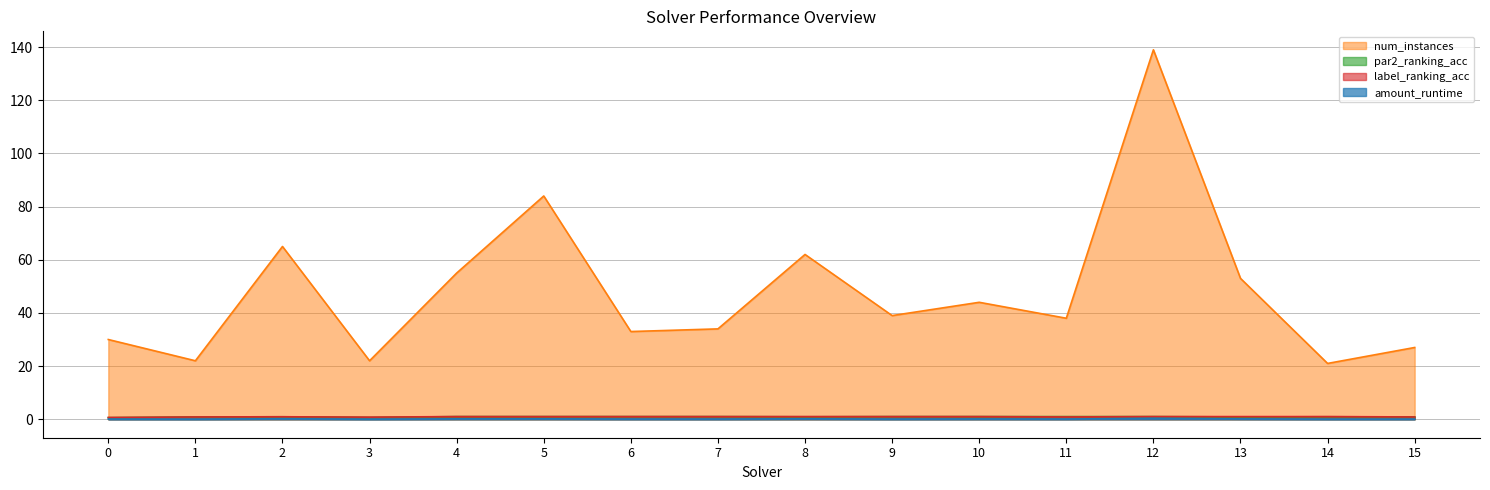

At which category is the sum across all series the highest?

12